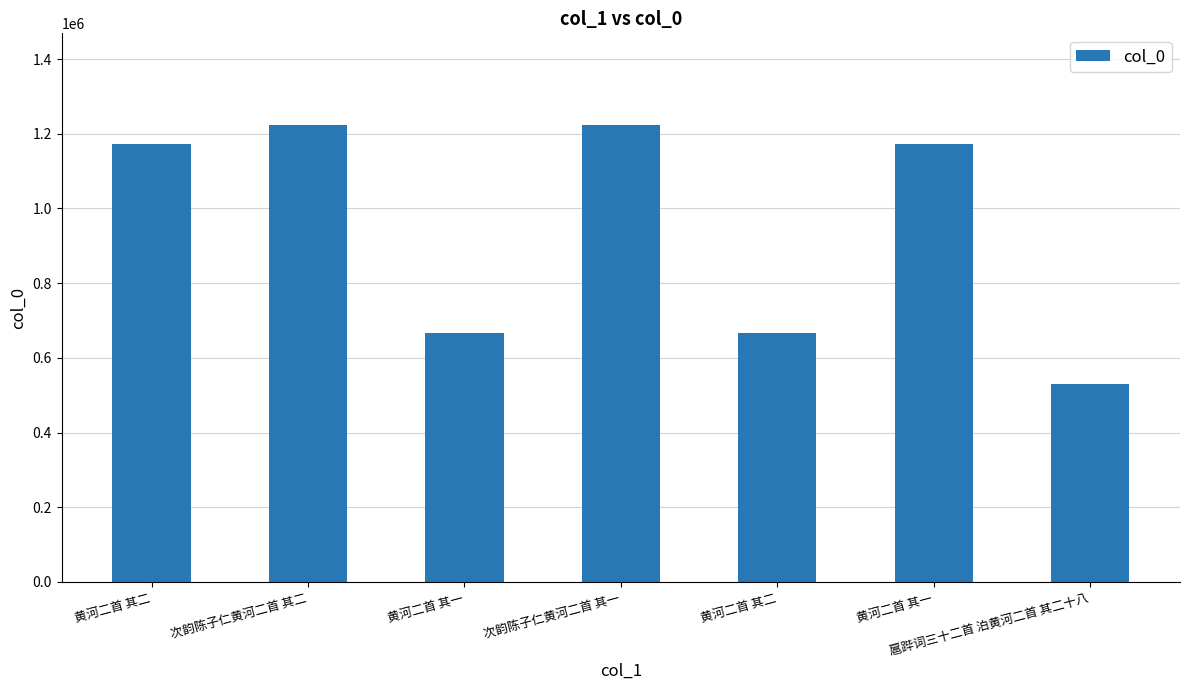

Does the chart contain any negative values?

No